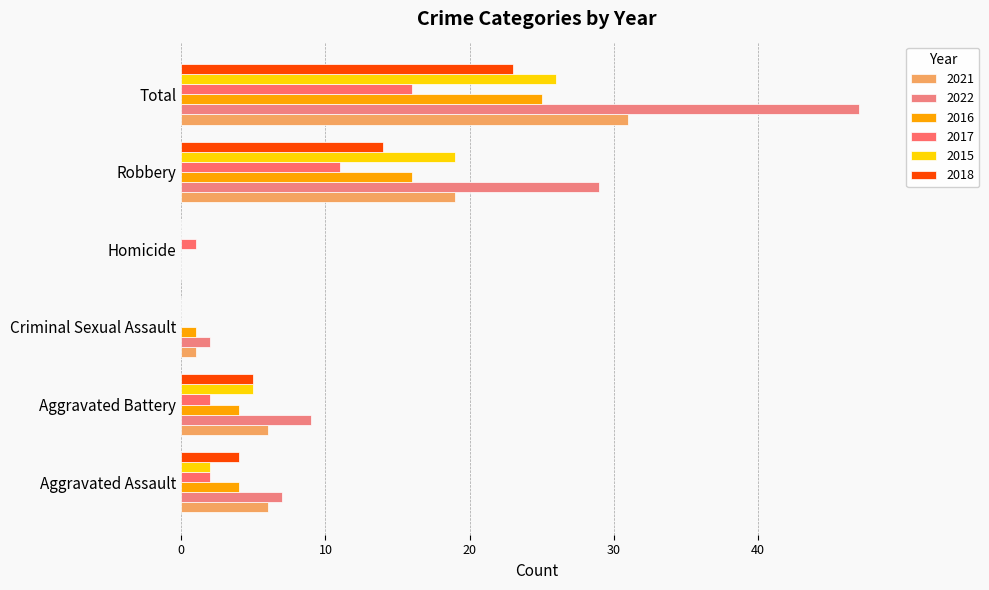

What is the difference between the second highest and minimum values in the 2016 series?

16